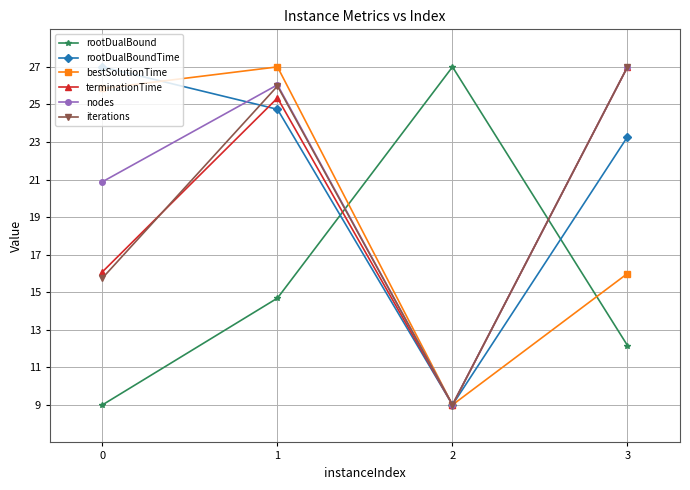

The value of iterations at 0 is 26.0. True or false?

False